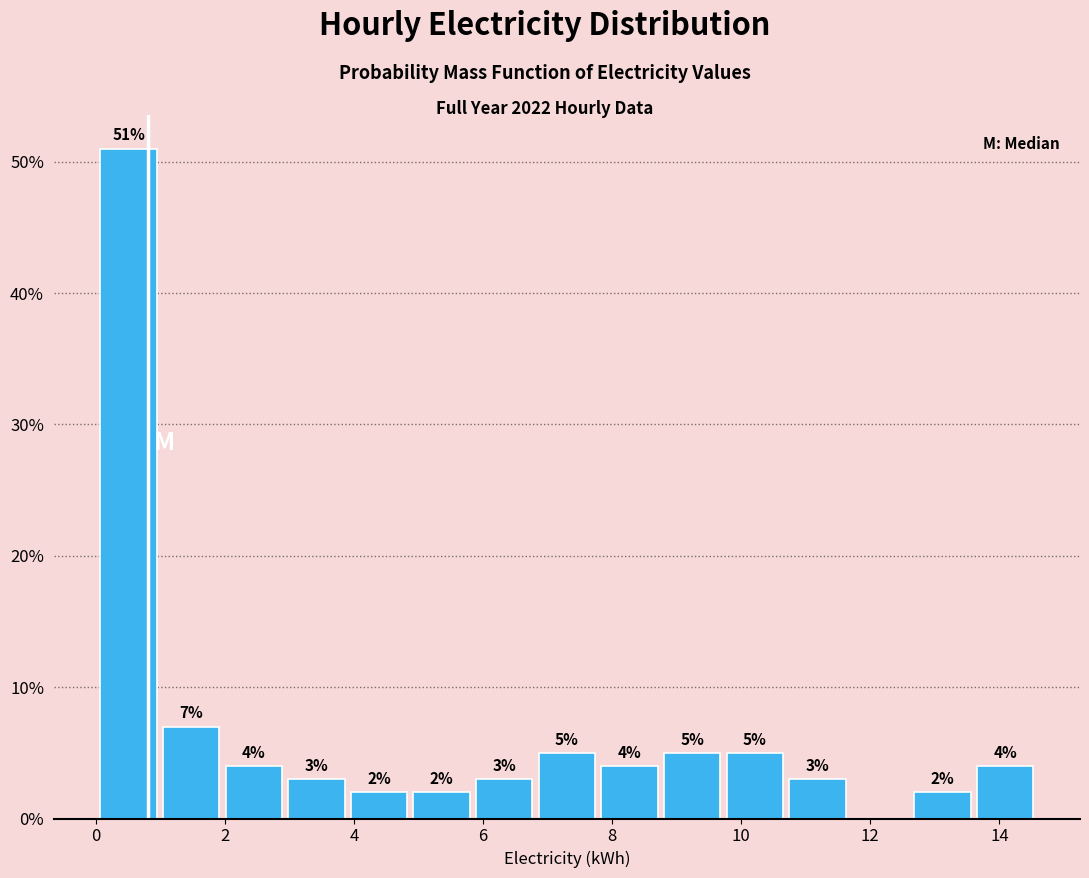

Over which range of the x-axis is the bar tallest?

0.0 to 1.0